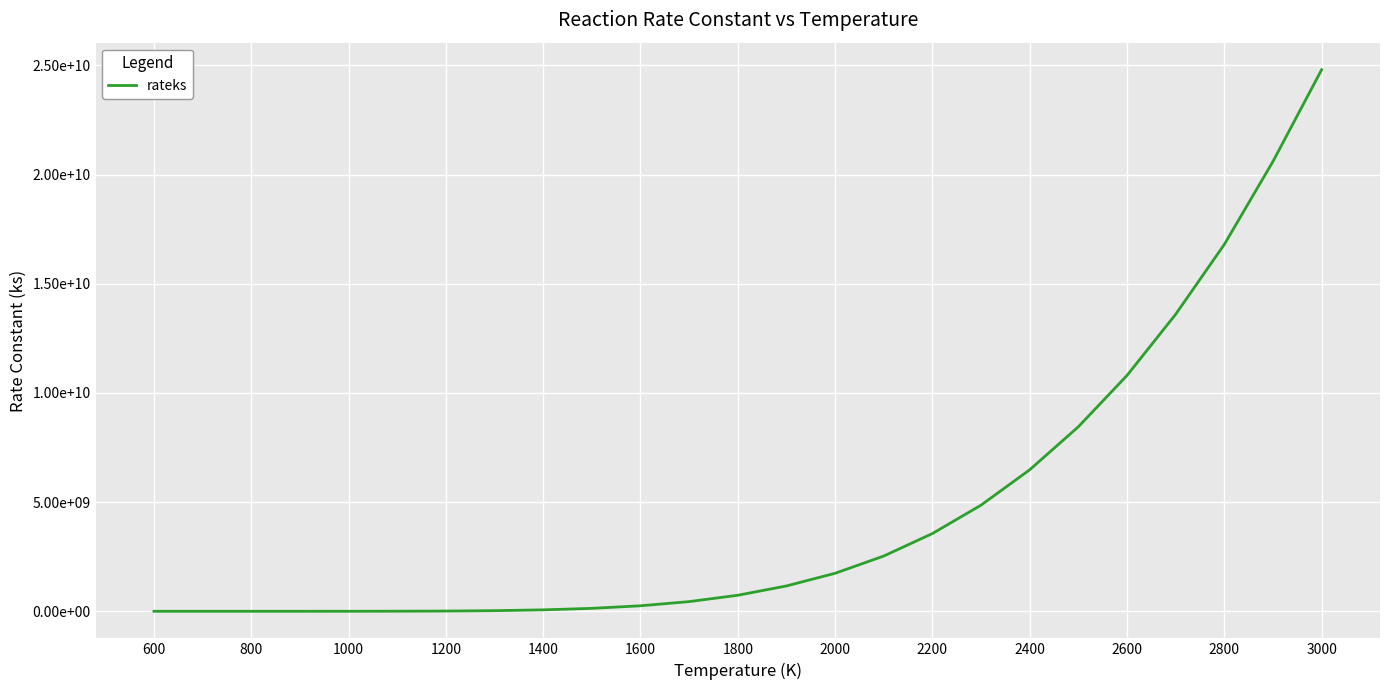

Which category has the lowest value across all series?

600